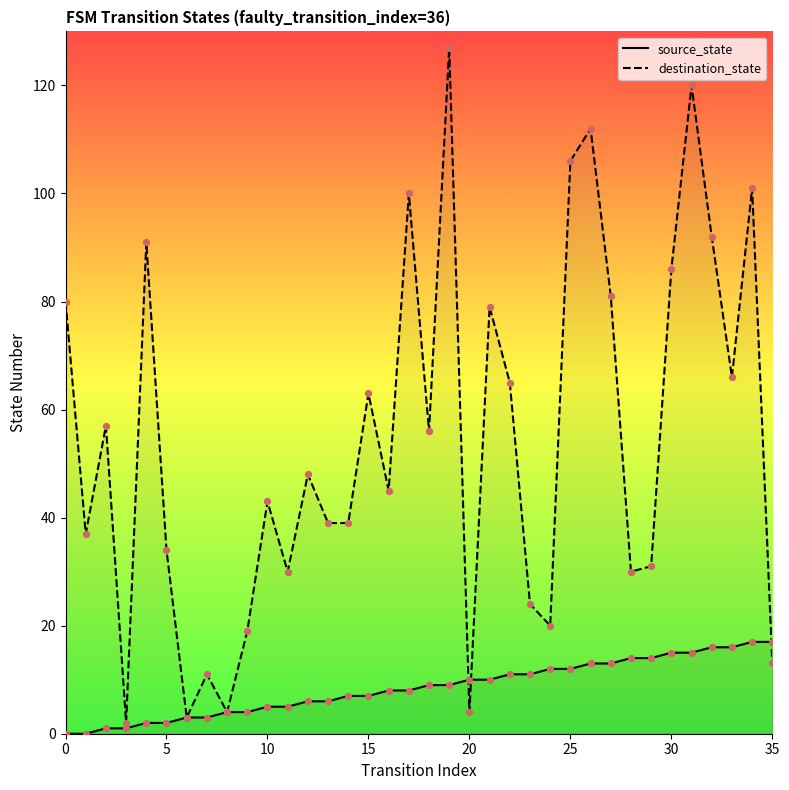

At which category is the sum across all series the highest?

19